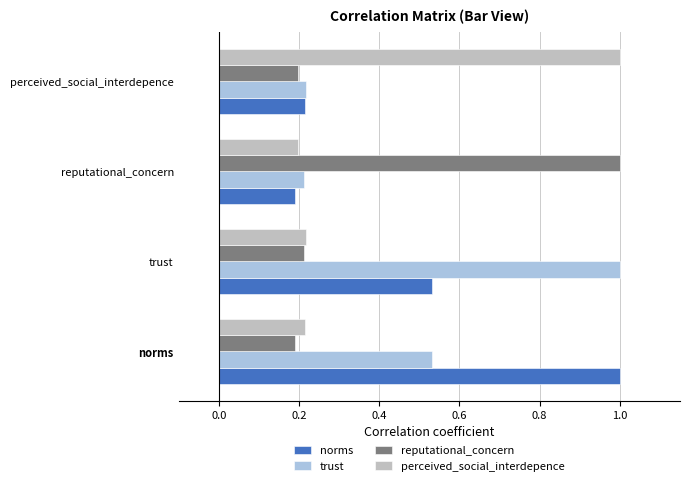

Is it true that perceived_social_interdepence equals 0.2 at trust?

True